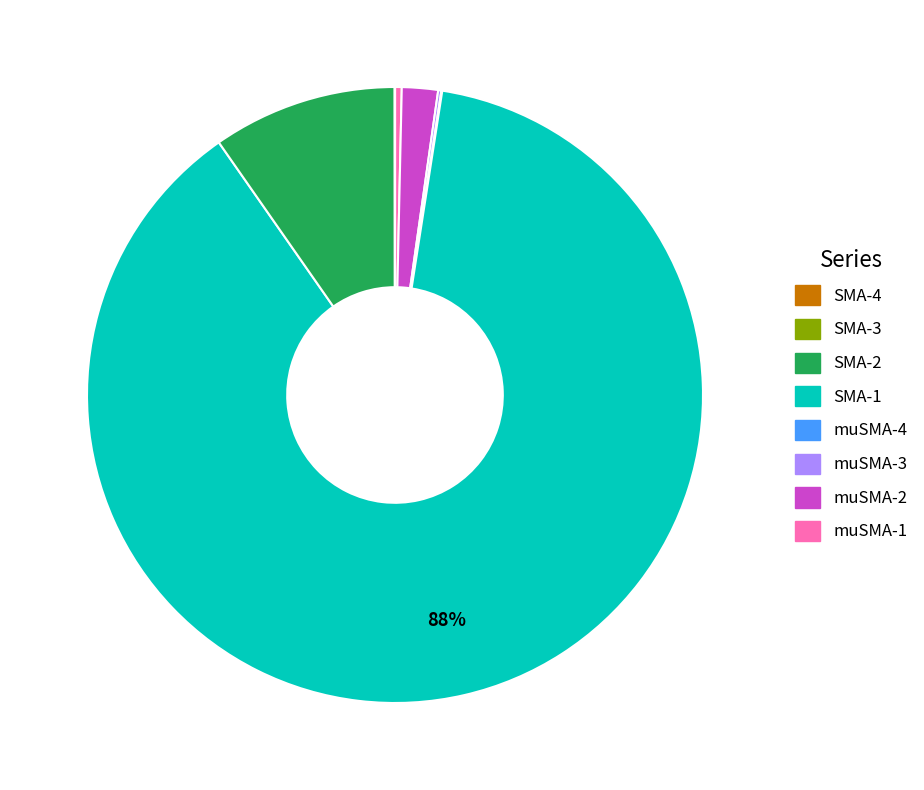

Is there a majority slice in this chart?

Yes